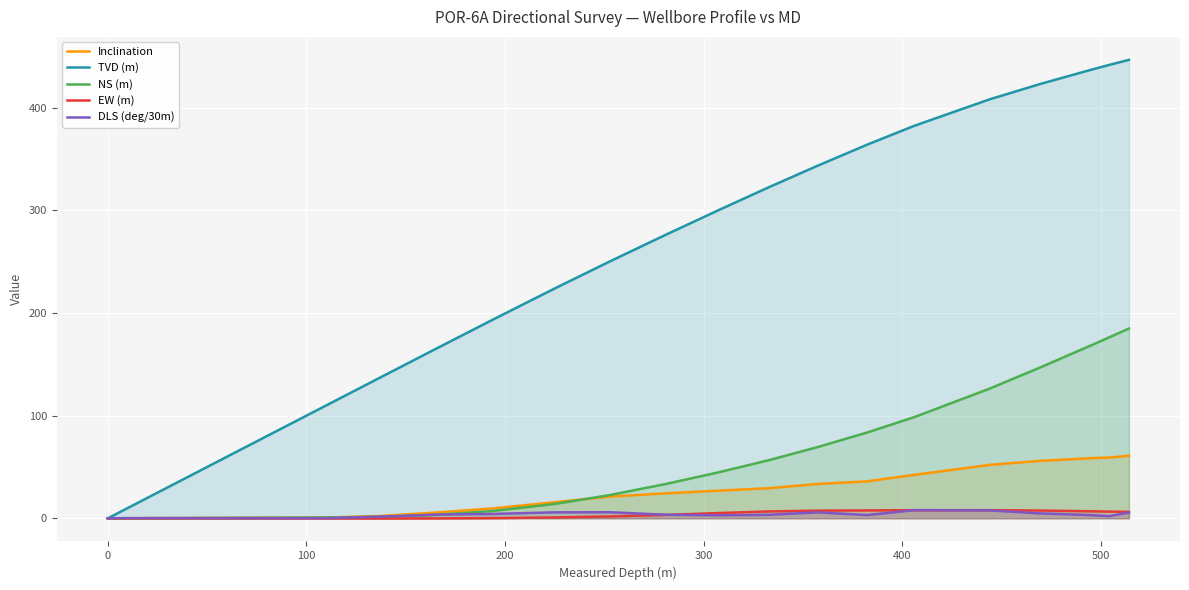

True or false: TVD (m) and NS (m) cross at least once.

False